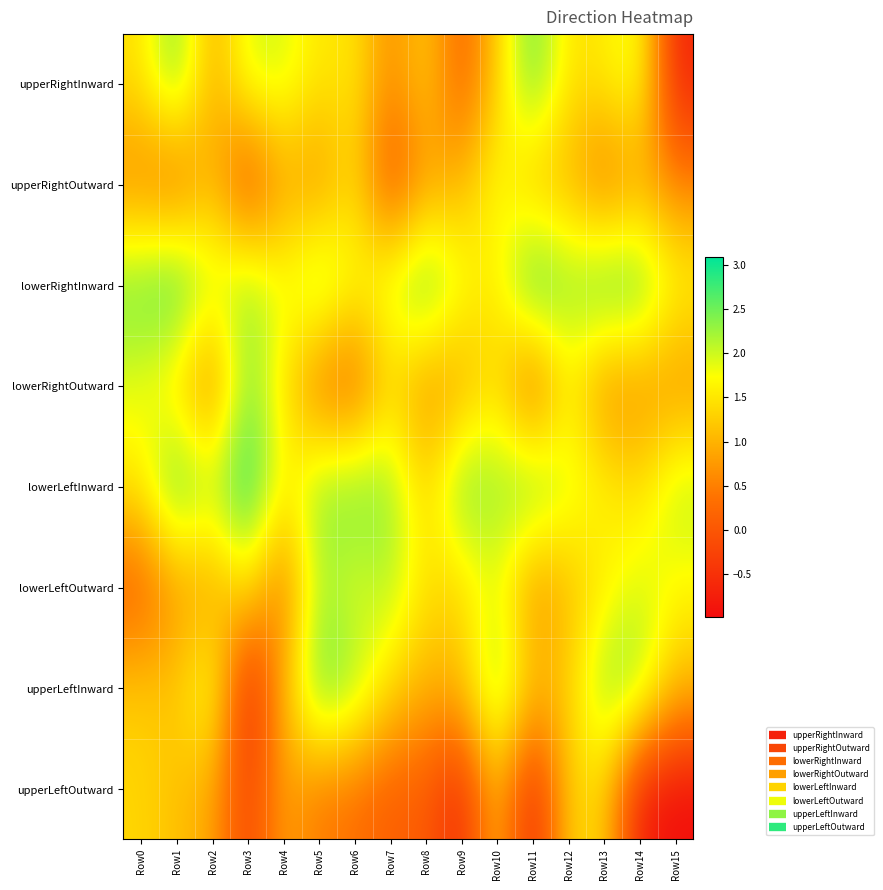

List the series in order of their peak value, highest first.

lowerLeftInward, lowerRightInward, upperLeftInward, upperRightInward, lowerRightOutward, lowerLeftOutward, upperRightOutward, upperLeftOutward